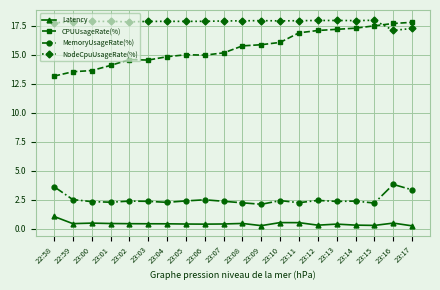

What is the label of the 12th point from the right?

23:06